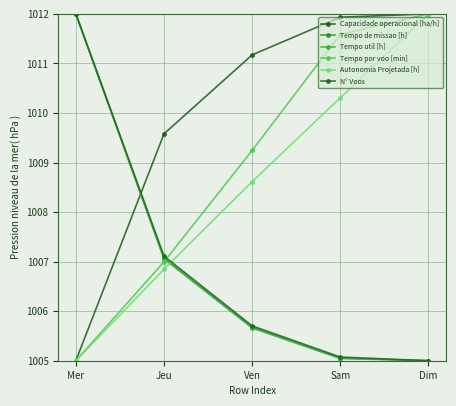

What is the difference between the maximum and minimum values in the Capacidade operacional [ha/h] series?

7.0